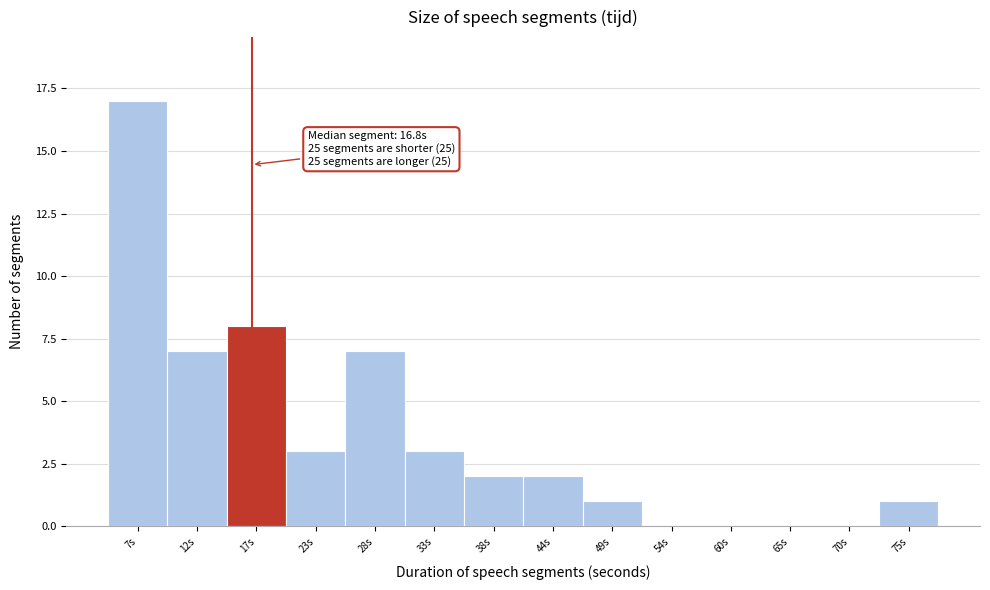

Over which range of the x-axis is the bar tallest?

4 to 9